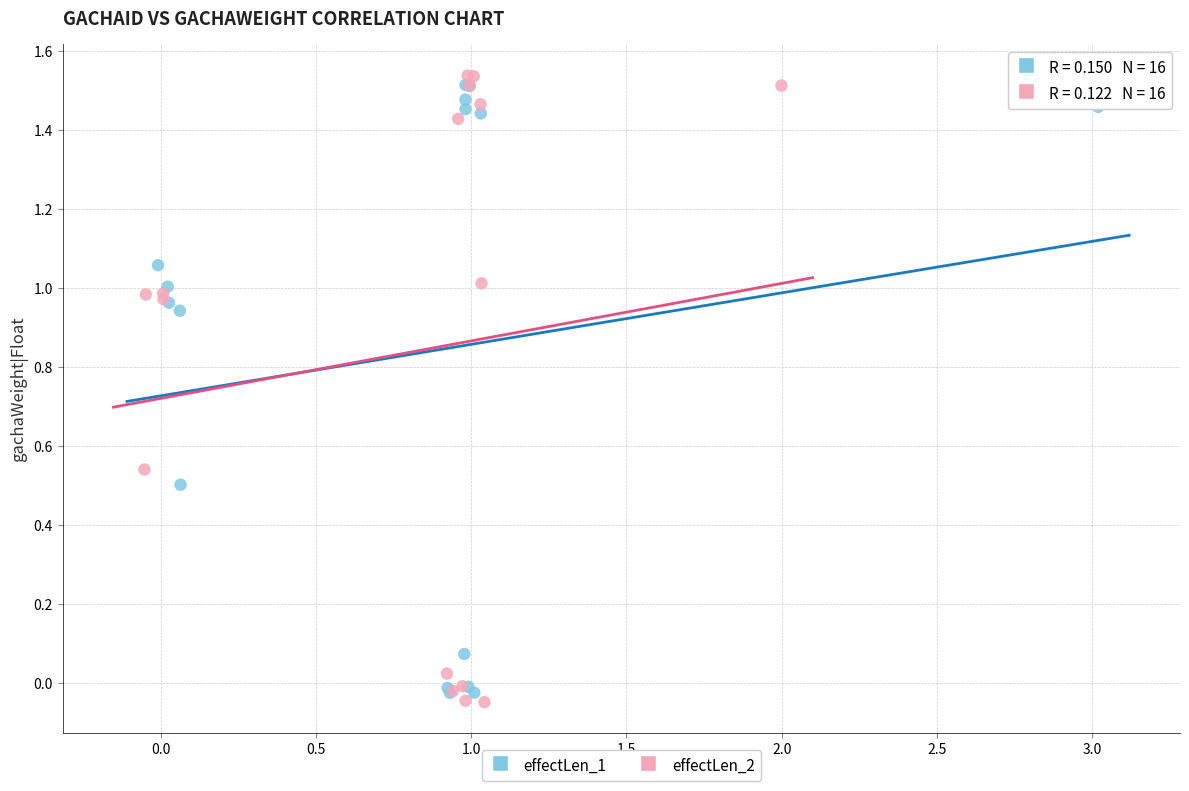

Which series contains the lowest Y value?

effectLen_2